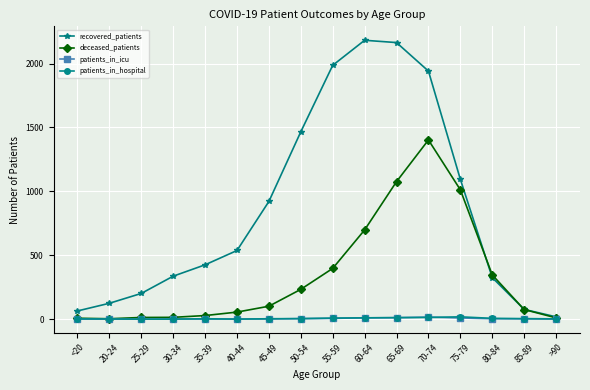

How many categories are shown in the chart?

16